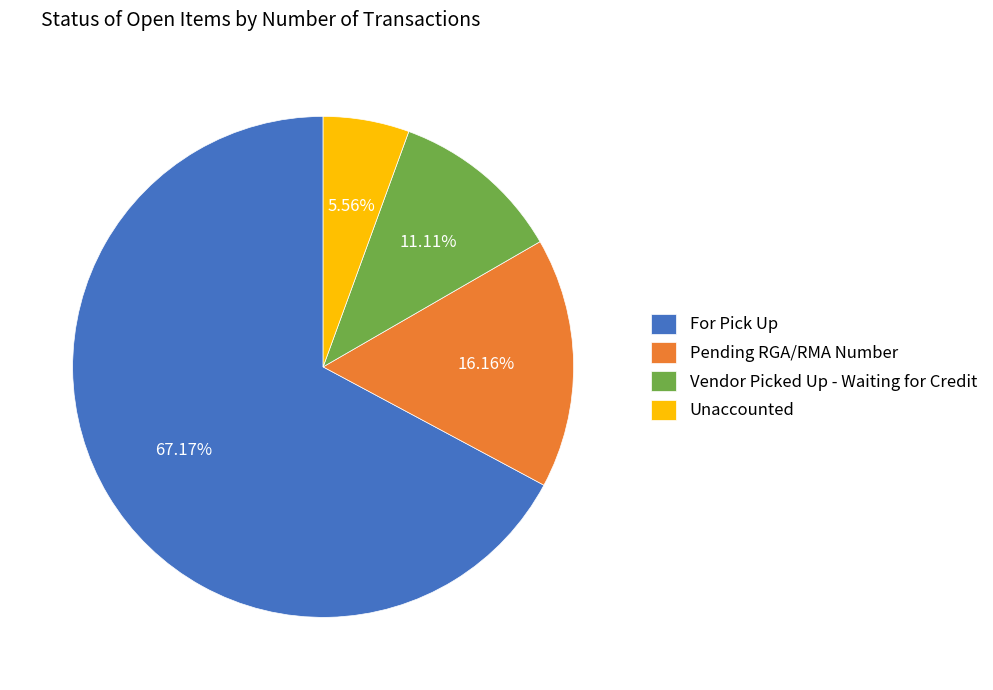

What percentage is NOT represented by For Pick Up?

32.8%